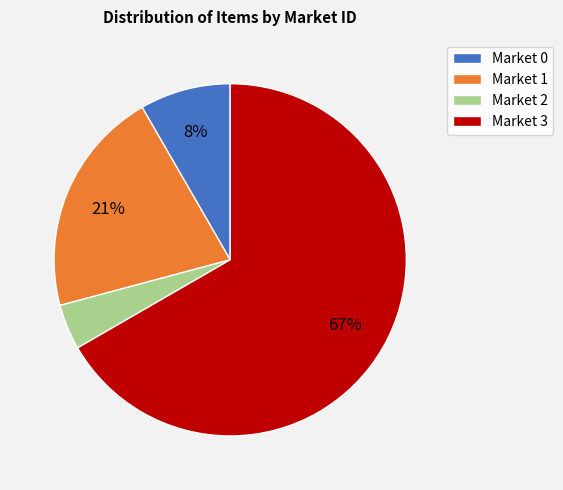

What percentage is the Market 1 slice, to the nearest percent?

21%